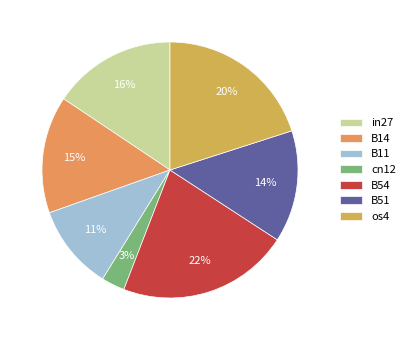

What is the smallest slice in the pie chart?

cn12